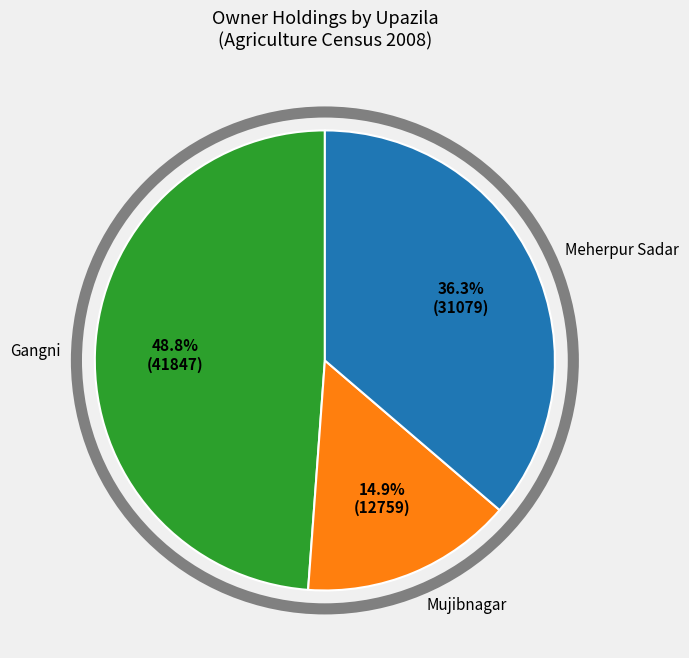

Does any single category account for the majority?

No